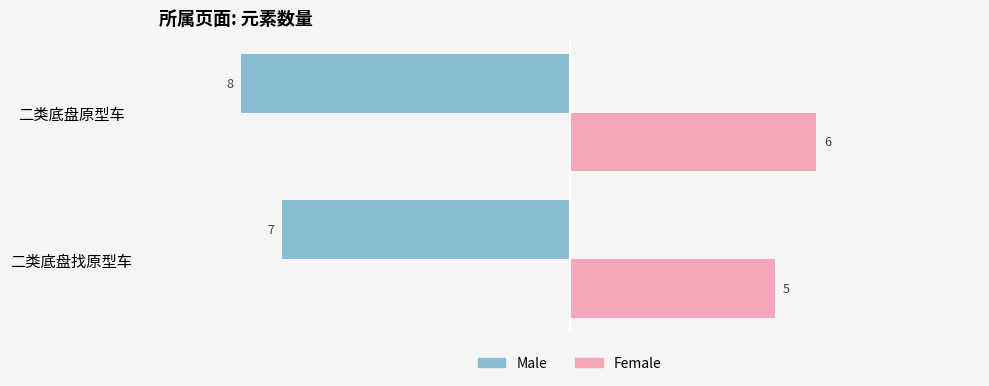

What is the difference between the maximum and minimum values in the Female series?

1